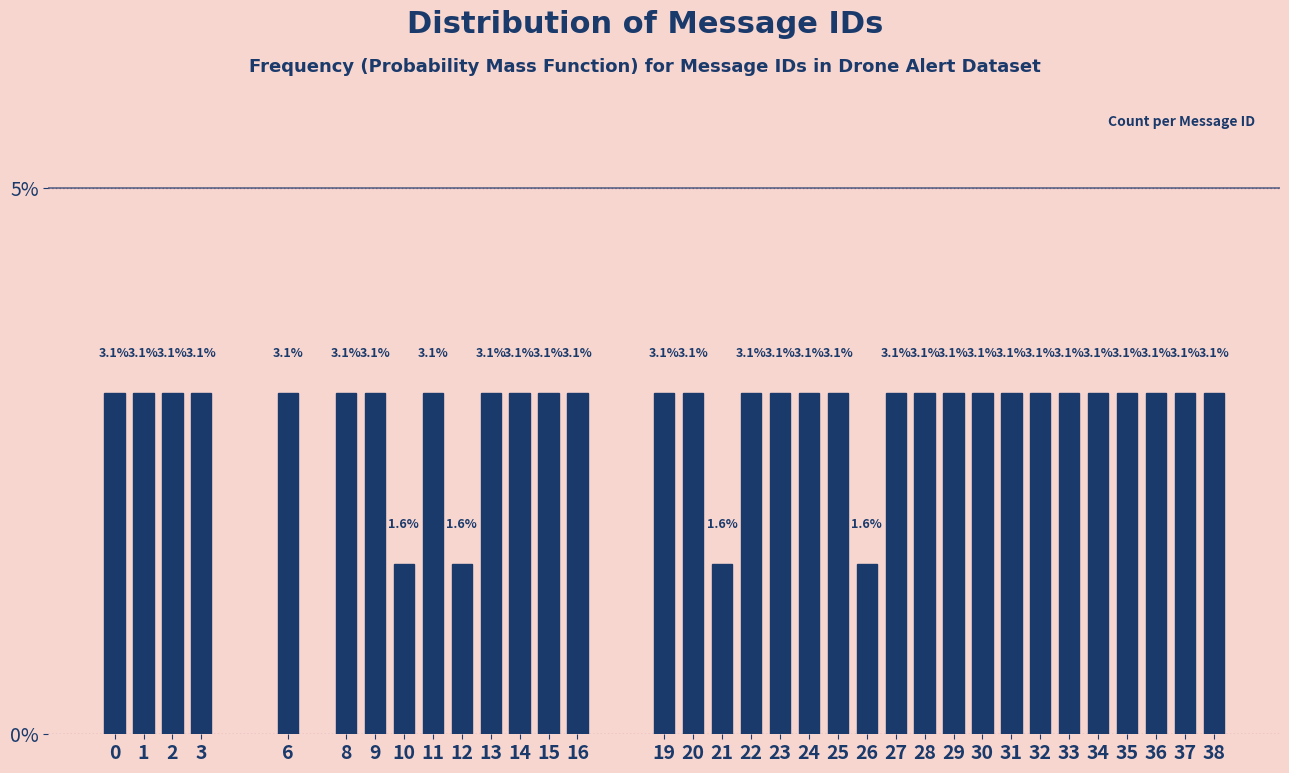

Reading right to left, transcribe all the data shown in this chart.

3.1	3.1	3.1	3.1	3.1	3.1	3.1	3.1	3.1	3.1	3.1	3.1	1.6	3.1	3.1	3.1	3.1	1.6	3.1	3.1	3.1	3.1	3.1	3.1	1.6	3.1	1.6	3.1	3.1	3.1	3.1	3.1	3.1	3.1